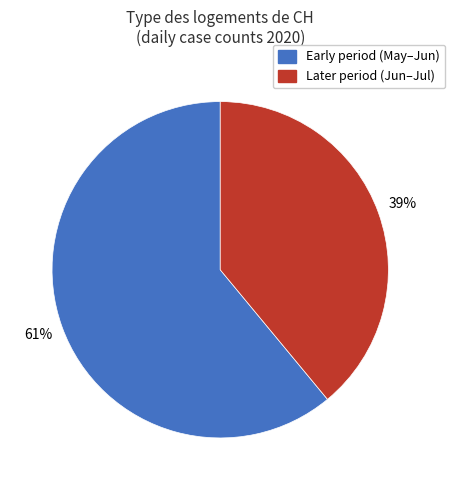

Is there any slice that represents more than half of the pie?

Yes